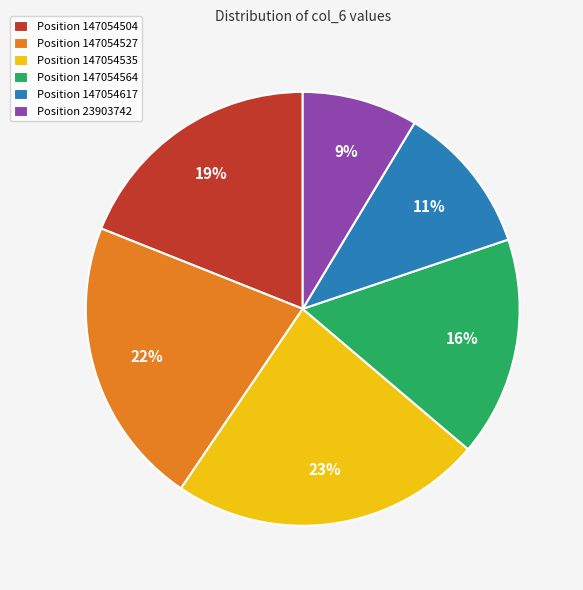

To the nearest percent, what percentage of the pie is Position 147054504?

19%